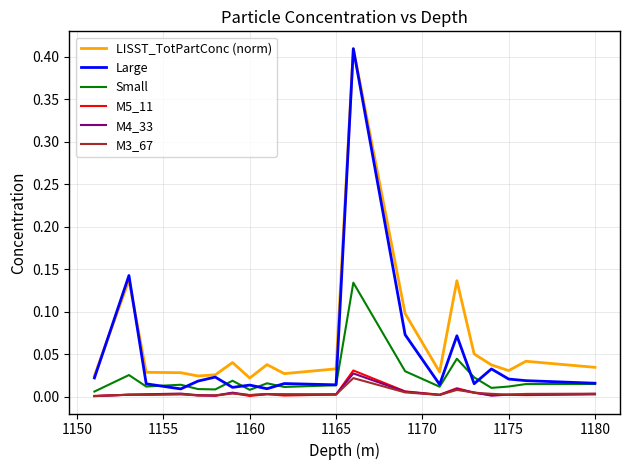

What are all the series names shown in the legend?

LISST_TotPartConc (norm), Large, Small, M5_11, M4_33, M3_67